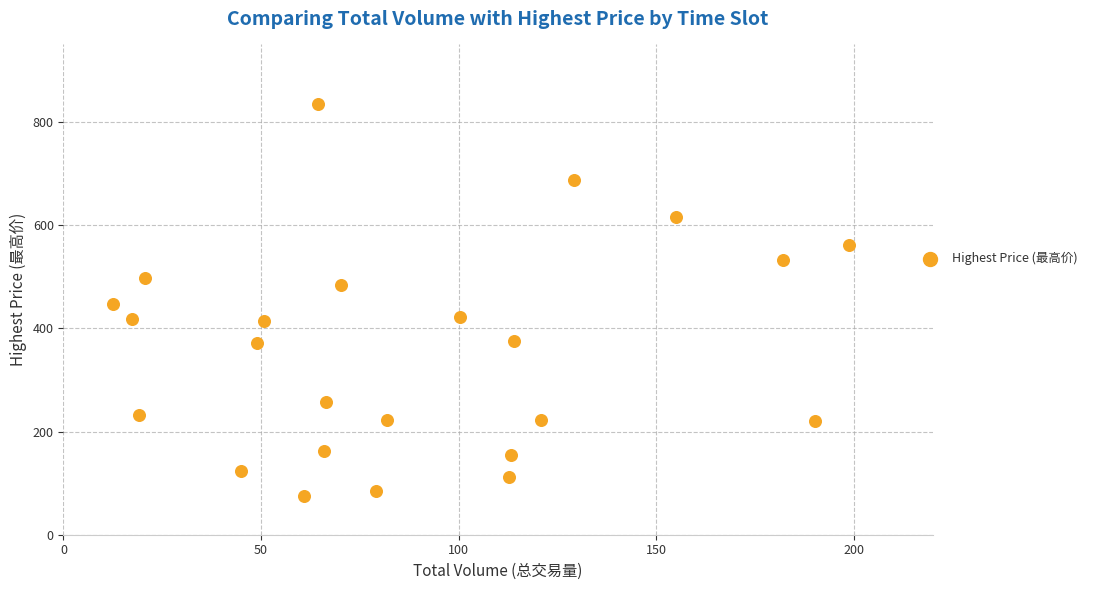

What is the range of Y values (max minus min)?

758.9